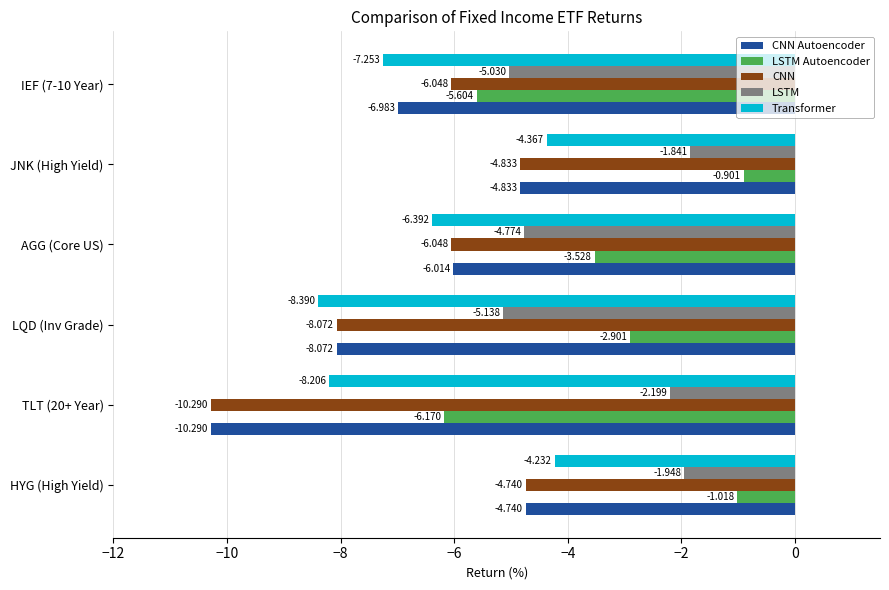

At IEF (7-10 Year), list the series in order from largest to smallest.

LSTM, LSTM Autoencoder, CNN, CNN Autoencoder, Transformer